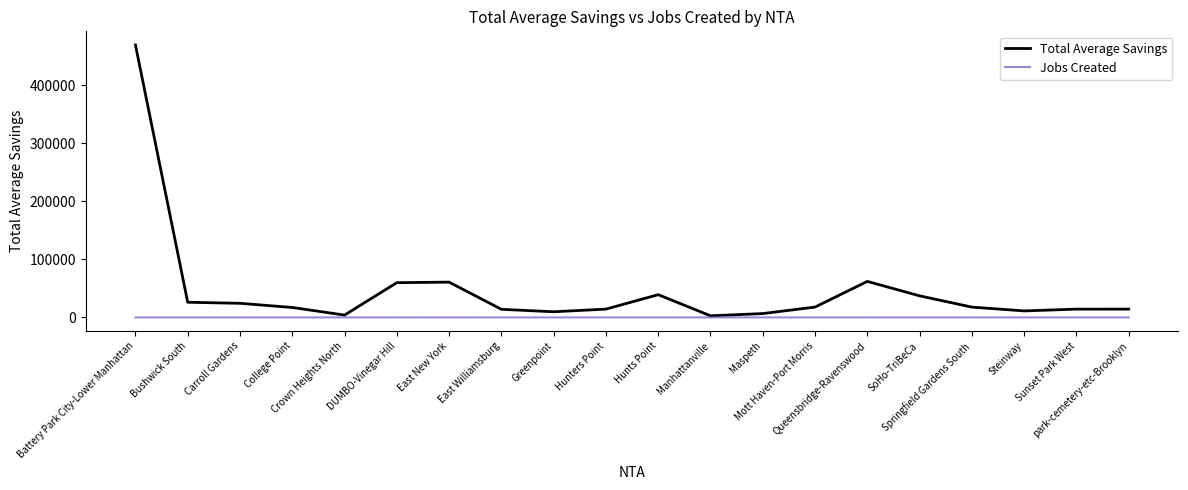

Which series has the largest range (max minus min)?

Total Average Savings